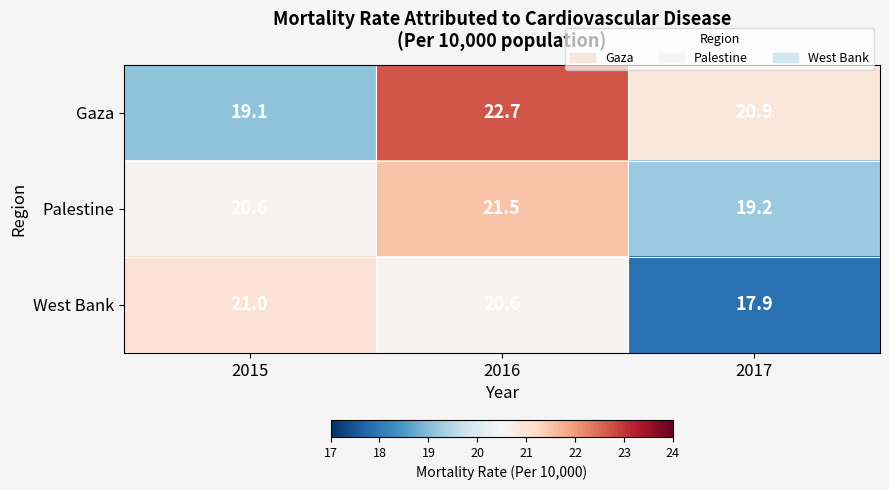

List the series in order of their overall mean, lowest first.

West Bank, Palestine, Gaza